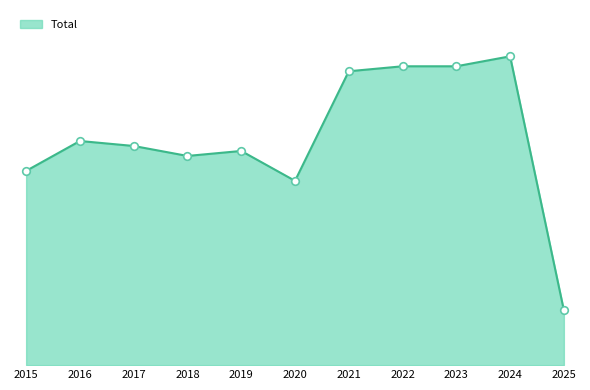

Which has a higher value, 2016 or 2024?

2024